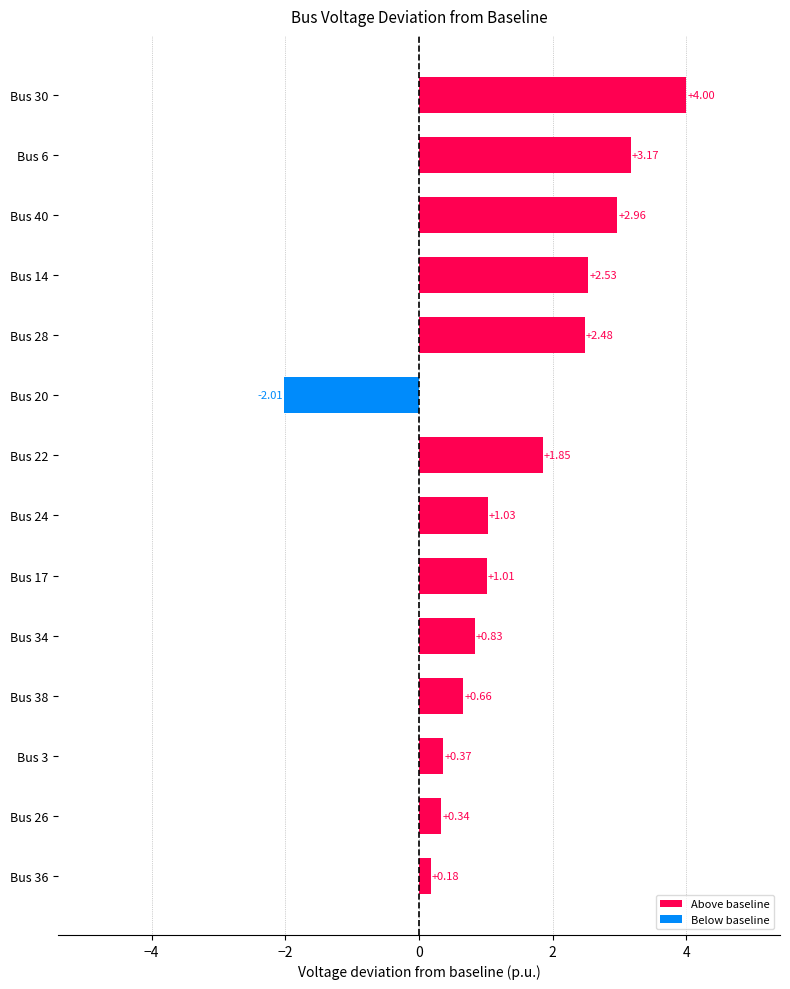

What is the average value?

1.4